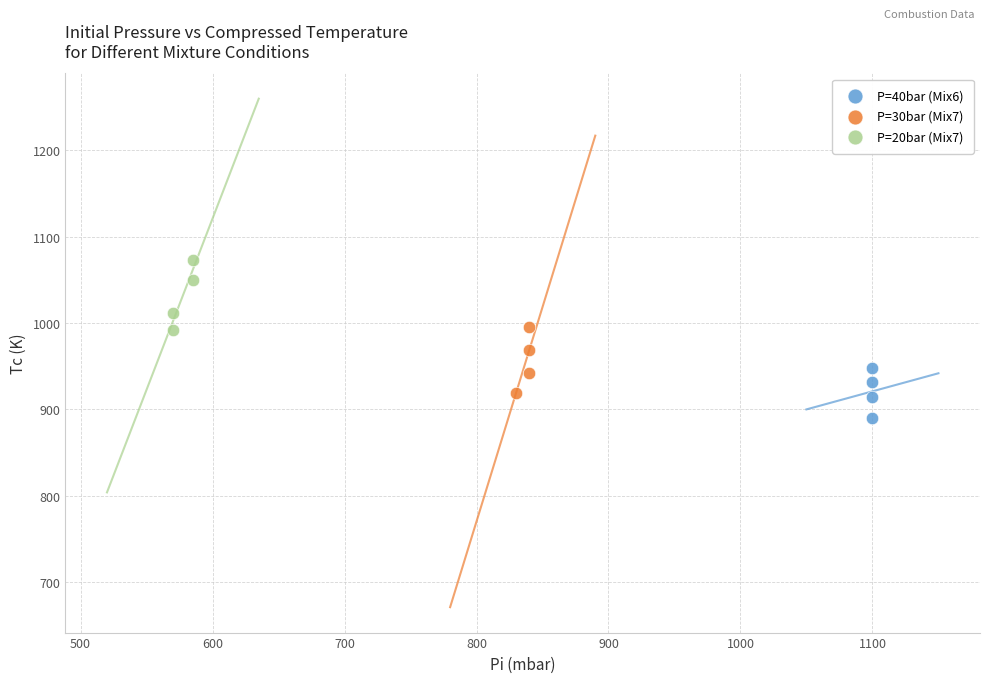

What are all the series names shown in the legend?

P=40bar (Mix6), P=30bar (Mix7), P=20bar (Mix7)